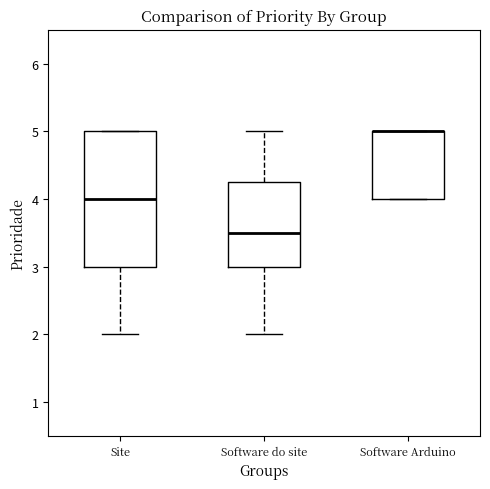

Reading left to right, read every box against the y-axis: the position of its median line, the range the box covers, and the ends of its whiskers. The values are not printed on the chart, so give them approximately, as read against the axis.

Site: median 4.0, box 3.0 to 5.0, whiskers 2.0 to 5.0
Software do site: median 3.5, box 3.0 to 4.3, whiskers 2.0 to 5.0
Software Arduino: median 5.0 (drawn on the box's upper edge), box 4.0 to 5.0, whiskers 4.0 to 5.0